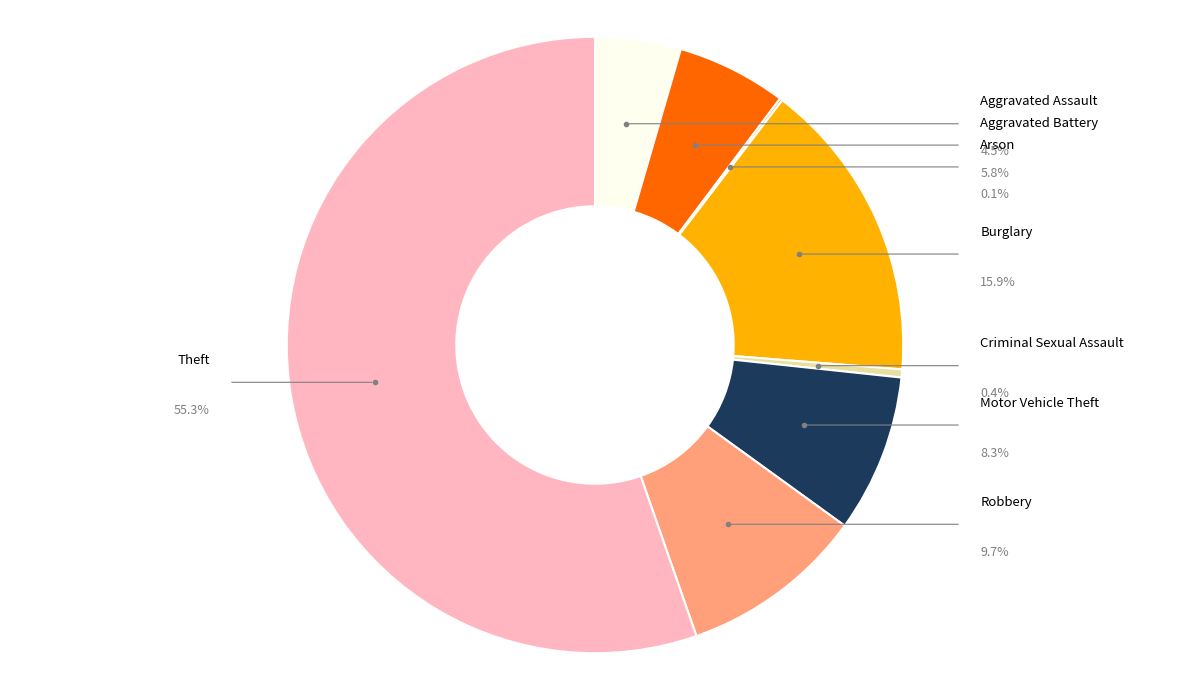

How many segments does this pie chart have?

8